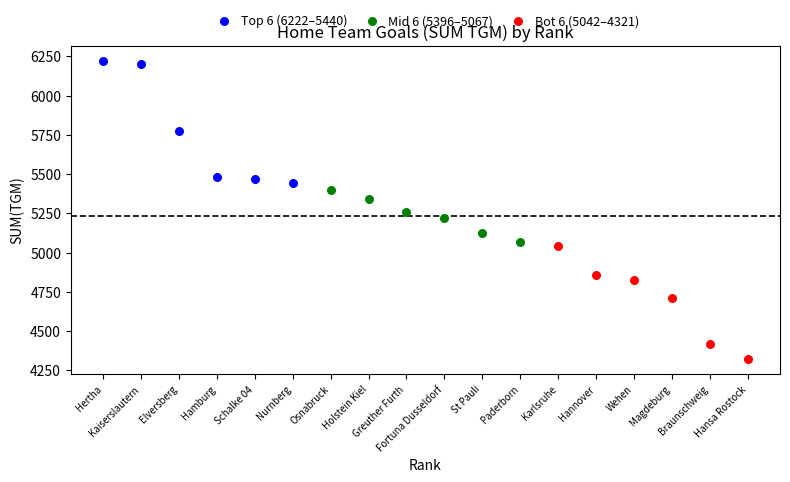

Which series reaches the maximum Y coordinate?

Top 6 (6222–5440)